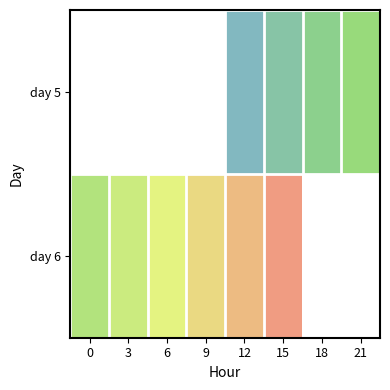

Between 12 and 15, which series saw the biggest shift?

row_0